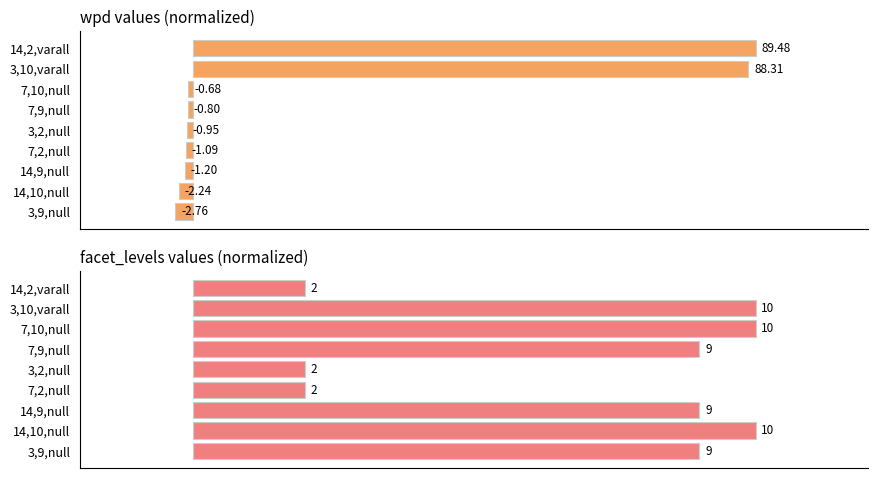

Count the number of categories in the chart.

9